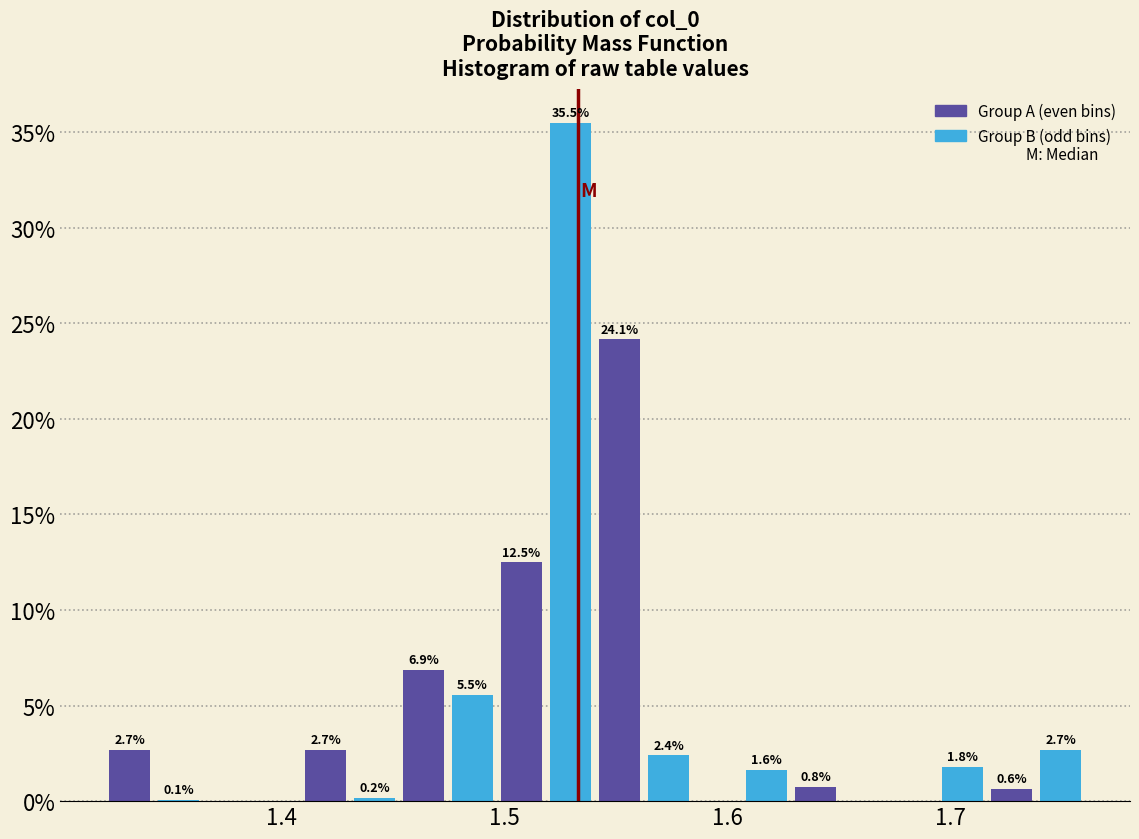

Read against the x-axis, roughly where is the centre of the tallest bar?

1.53